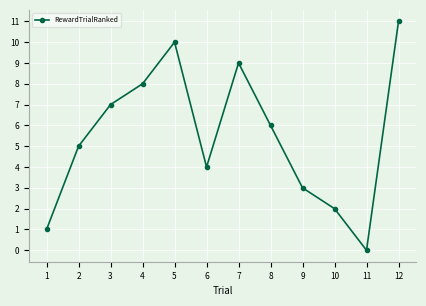

Does the chart display data point markers on the line(s)?

Yes